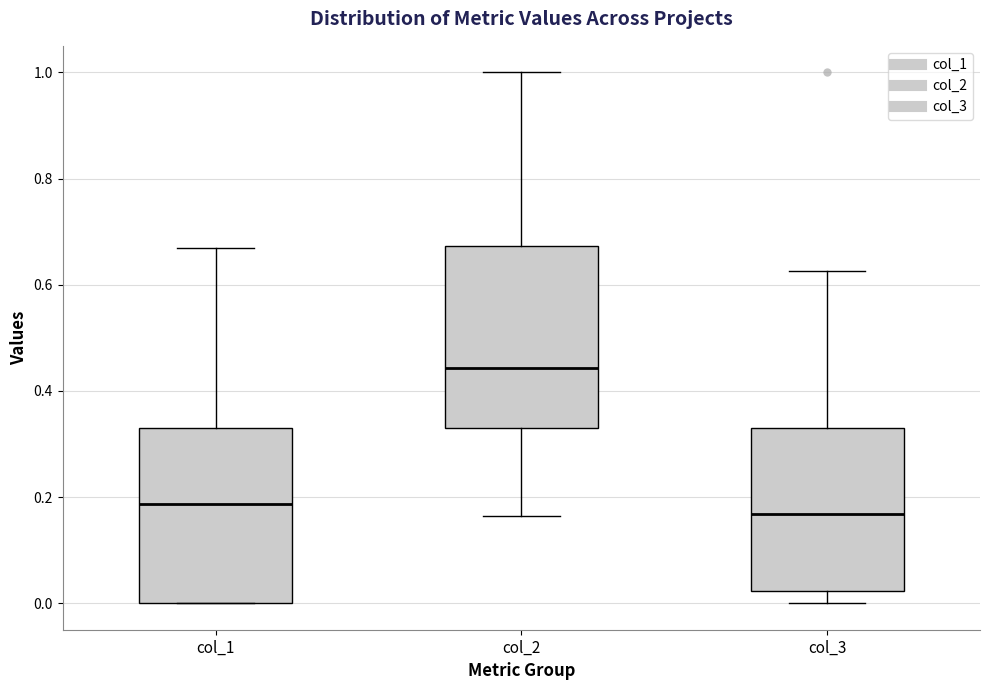

Reading left to right, read every box against the y-axis: the position of its median line, the range the box covers, and the ends of its whiskers. The values are not printed on the chart, so give them approximately, as read against the axis.

col_1: median 0.18, box 0.00 to 0.34, whiskers 0.00 to 0.68
col_2: median 0.44, box 0.34 to 0.68, whiskers 0.16 to 1.00
col_3: median 0.16, box 0.02 to 0.34, whiskers 0.00 to 0.62